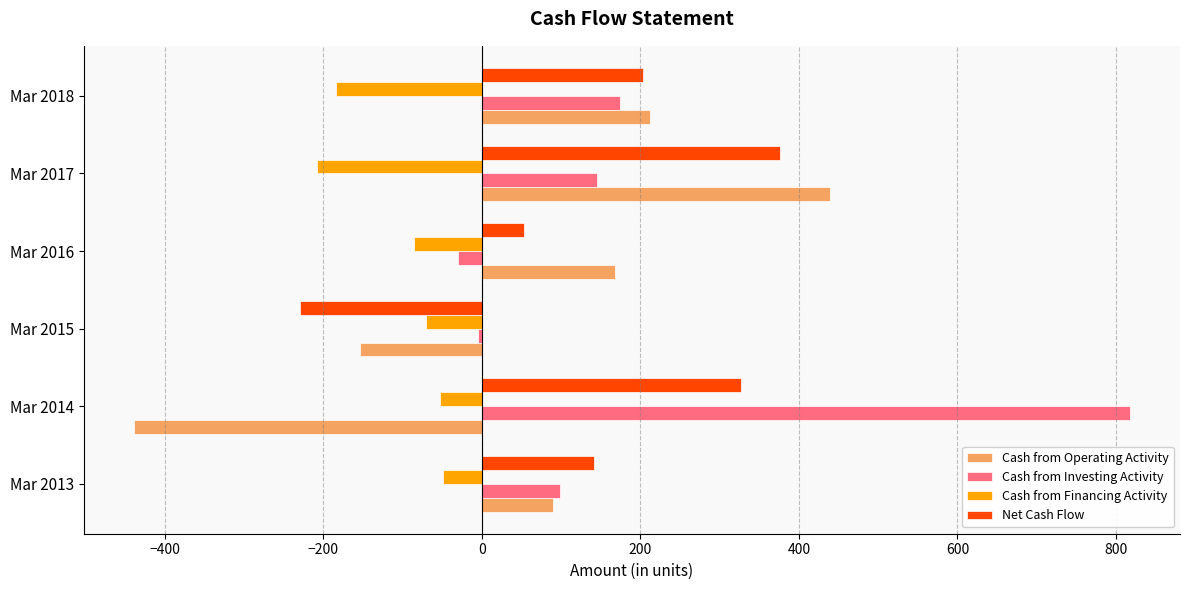

Which series changed the most between Mar 2015 and Mar 2017?

Net Cash Flow